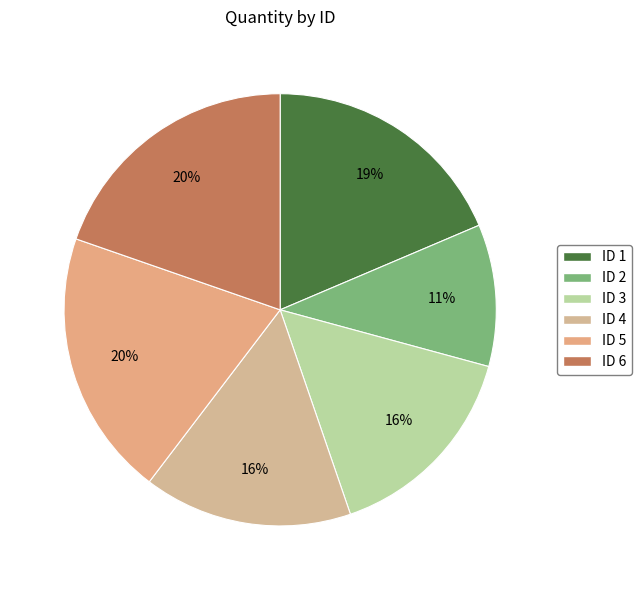

How many slices are in this pie chart?

6